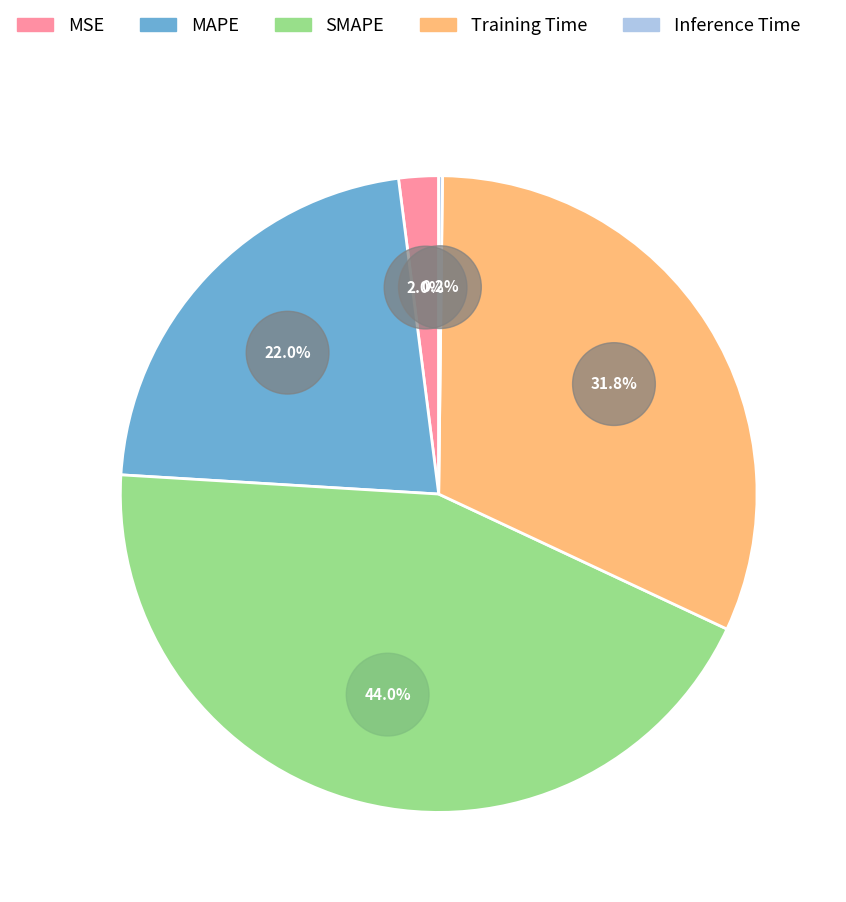

The MAPE slice represents 22% of the pie. True or false?

True